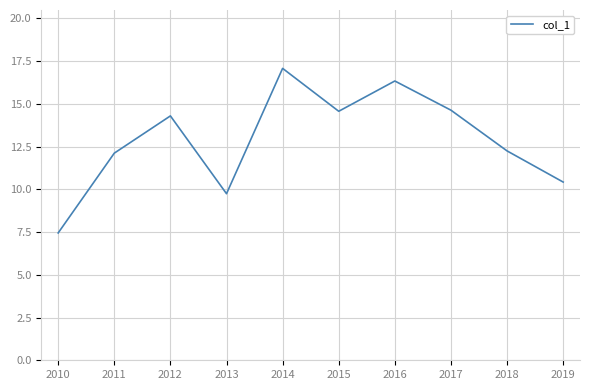

The value at 2010 is 1.9. True or false?

False